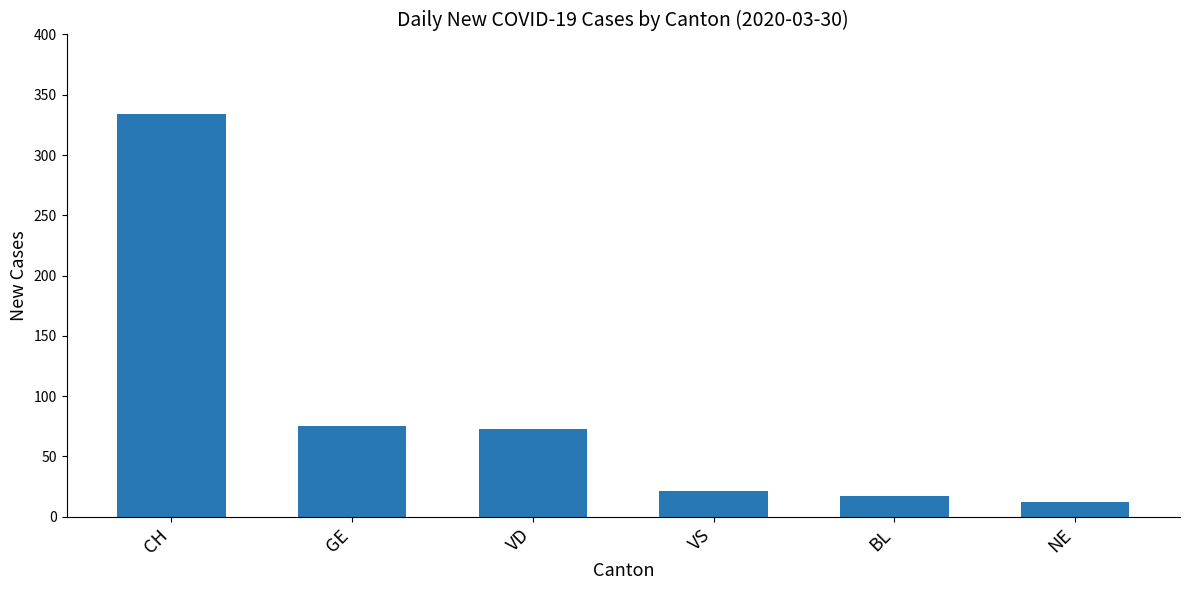

The value at GE is 132. True or false?

False